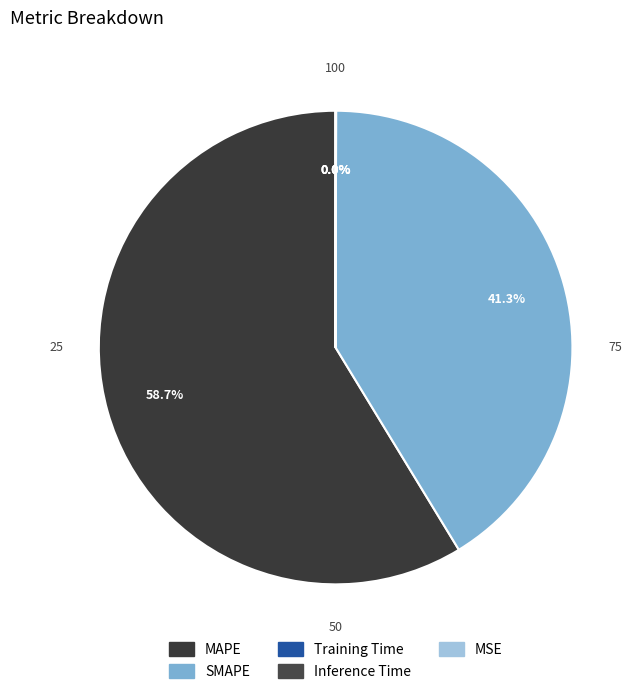

What percentage is NOT represented by Inference Time?

100.0%